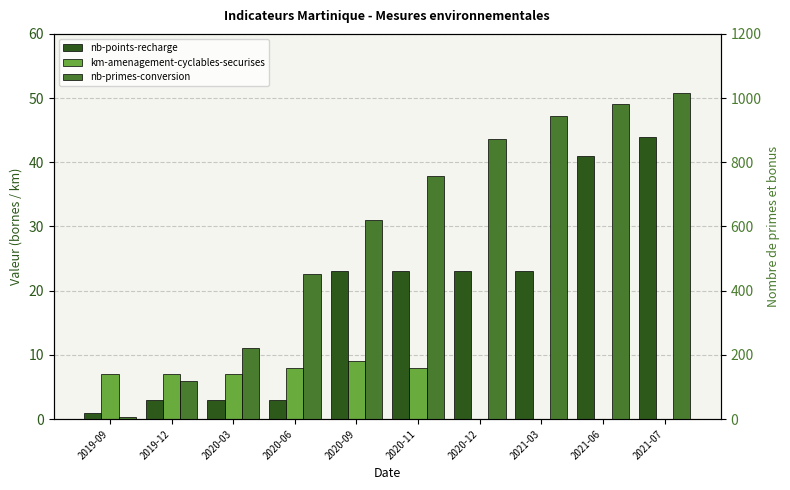

Which category has the highest value across all series?

2021-07